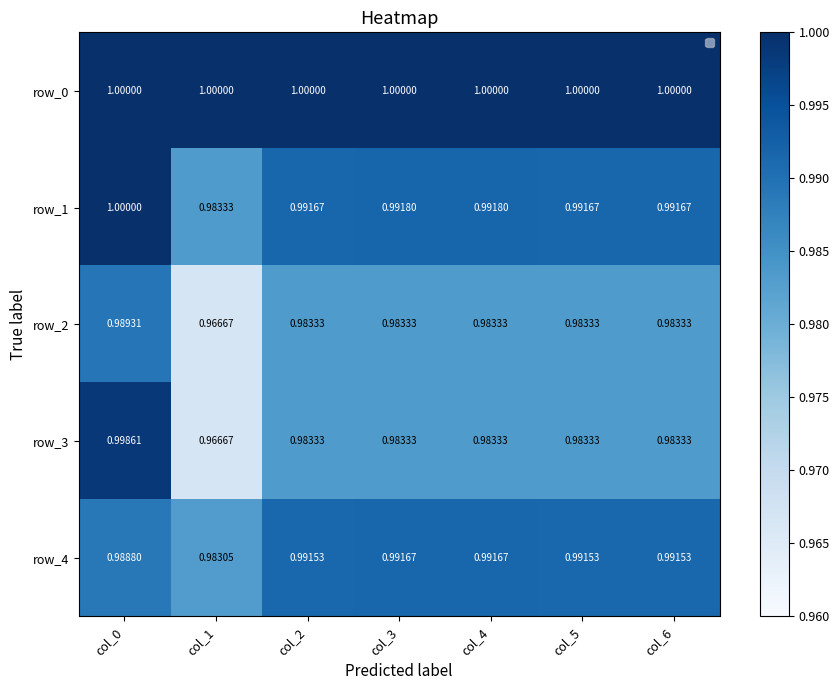

Rank the series by their maximum value, from highest to lowest.

row_0, row_1, row_3, row_4, row_2